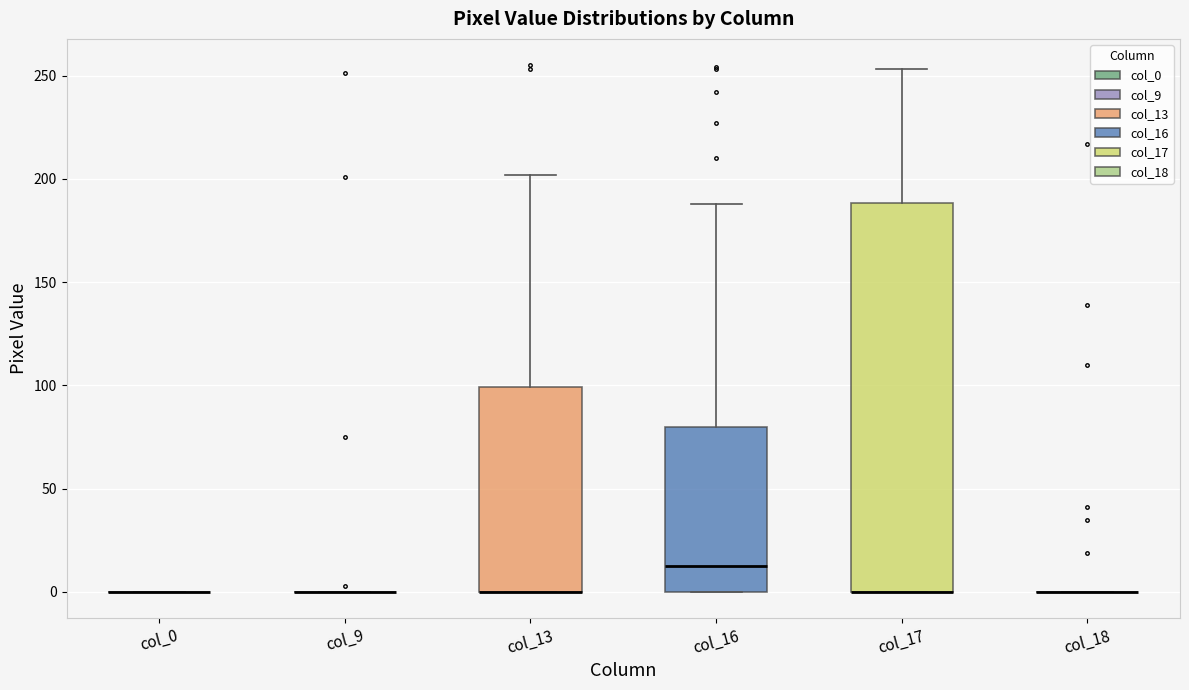

Reading left to right, transcribe this box plot: for each box, give where its median line is, the range the box spans, and where its two whiskers end, as read against the y-axis. The values are not printed on the chart, so give them approximately, as read against the axis.

col_0: box collapsed to a line at 0, whiskers 0 to 0
col_9: box collapsed to a line at 0, whiskers 0 to 0
col_13: median 0 (drawn on the box's lower edge), box 0 to 100, whiskers 0 to 200
col_16: median 15, box 0 to 80, whiskers 0 to 190
col_17: median 0 (drawn on the box's lower edge), box 0 to 190, whiskers 0 to 255
col_18: box collapsed to a line at 0, whiskers 0 to 0